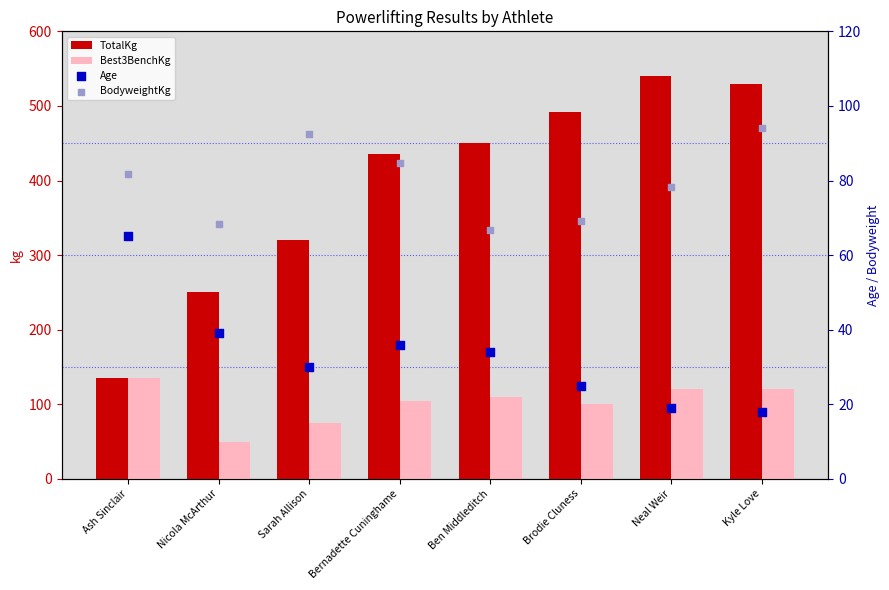

At which category is the sum across all series the highest?

Kyle Love